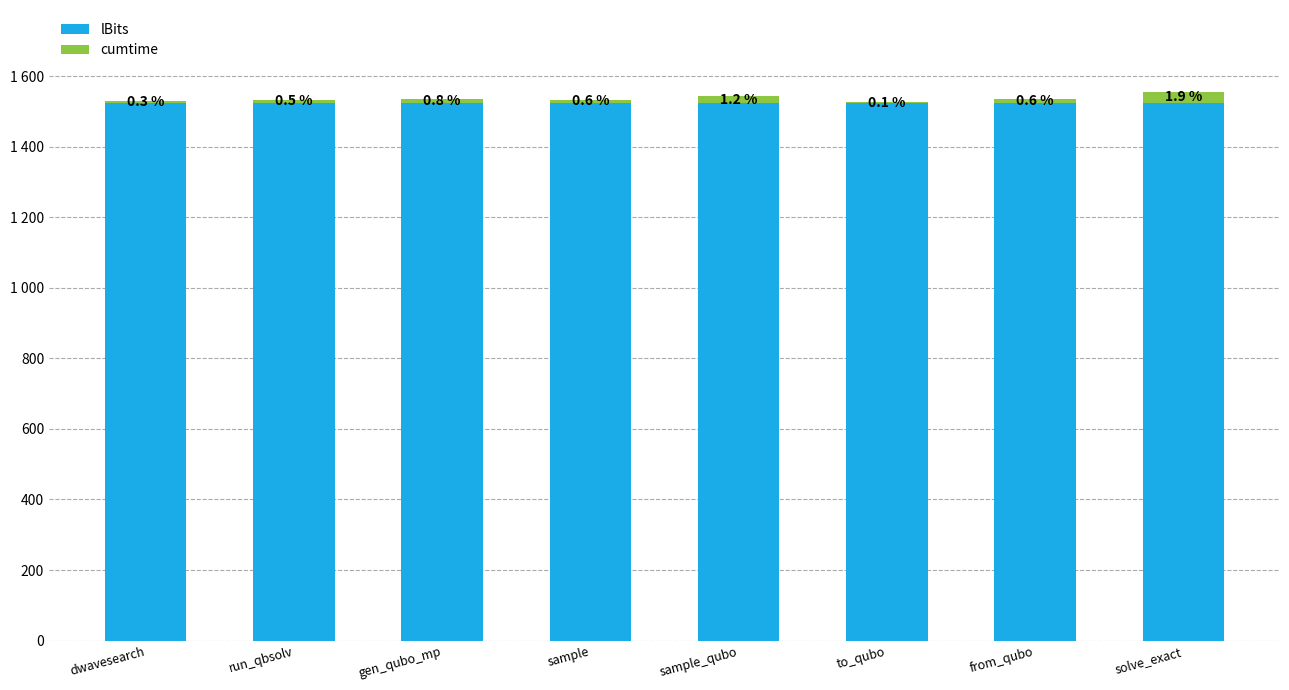

Is it true that cumtime equals 29.6 at solve_exact?

True